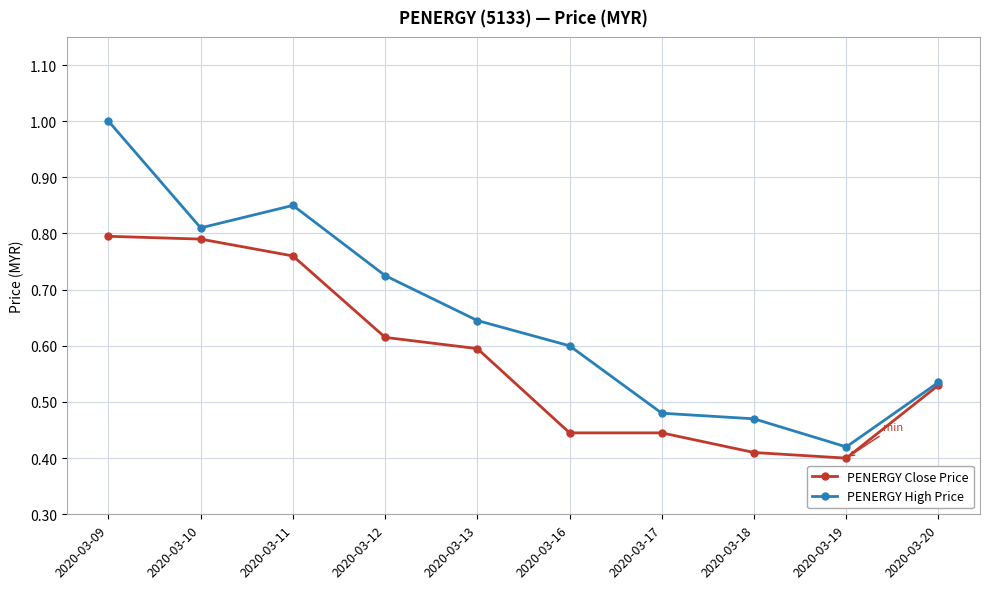

At which label is PENERGY High Price closest to 0?

2020-03-19